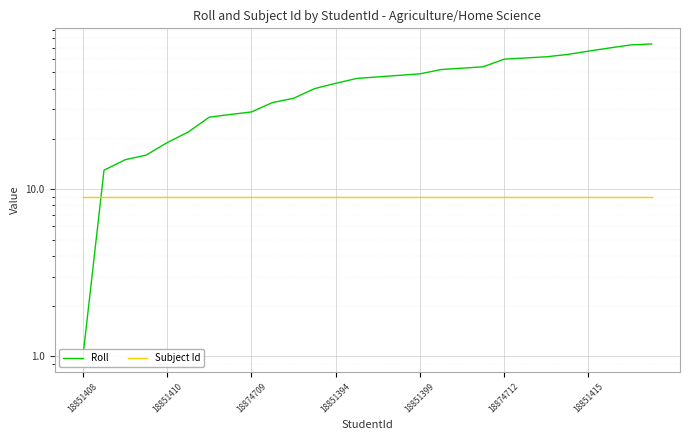

What is the total value across all series at 18874709?

38